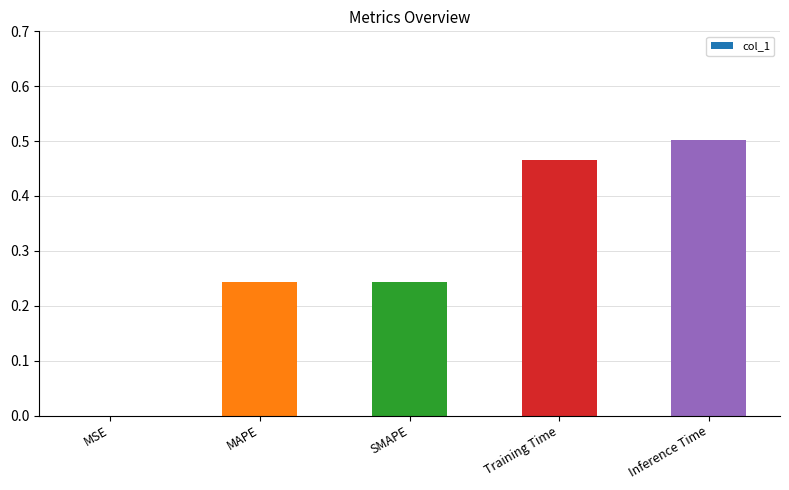

Which has a higher value, Inference Time or MSE?

Inference Time